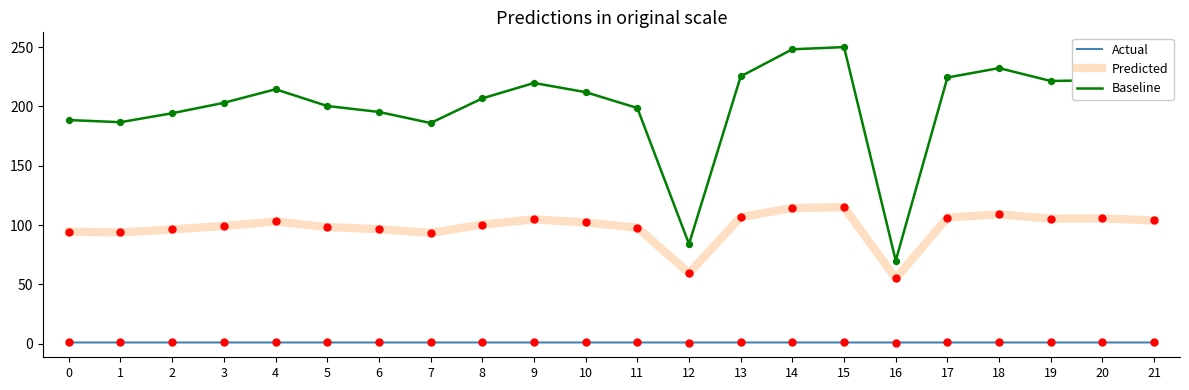

What is the total value across all series at 9?

325.5